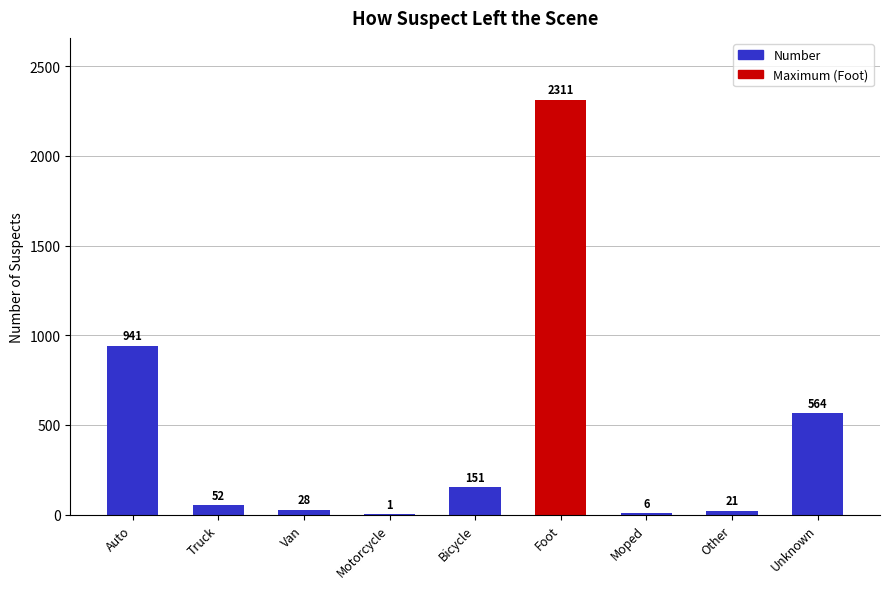

The value at Other is 21. True or false?

True